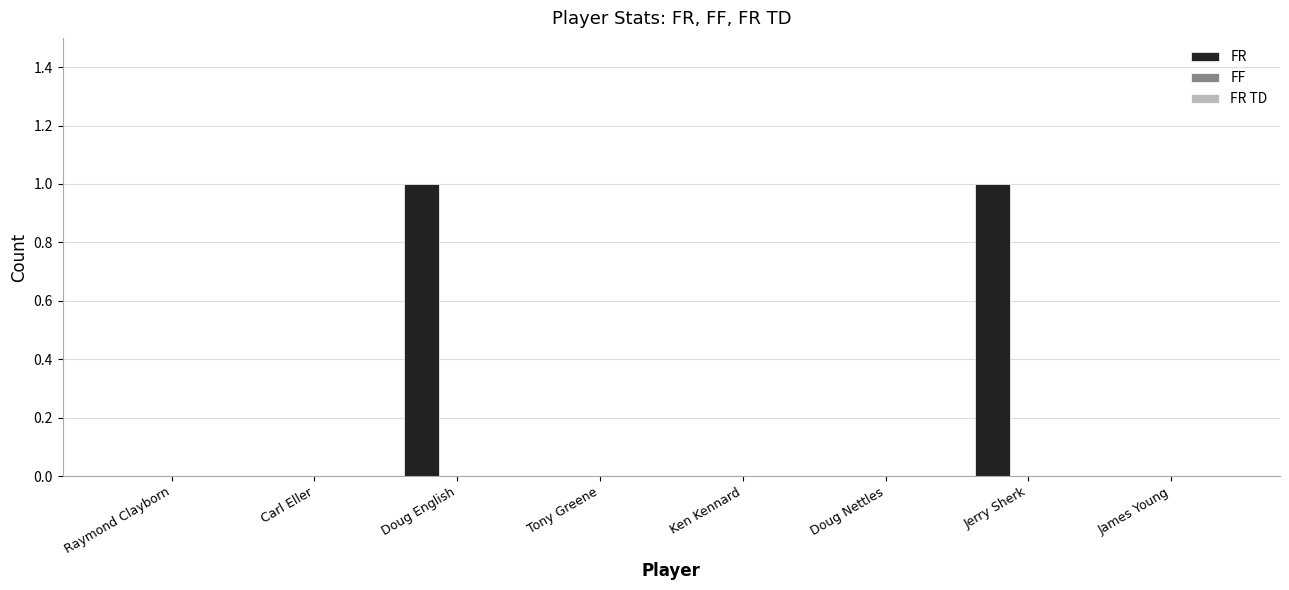

True or false: the data shows -1 at Tony Greene.

False